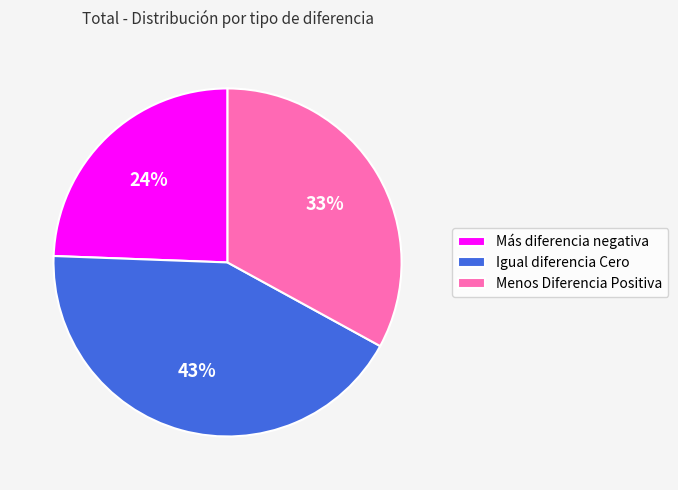

Count the number of slices in the pie.

3